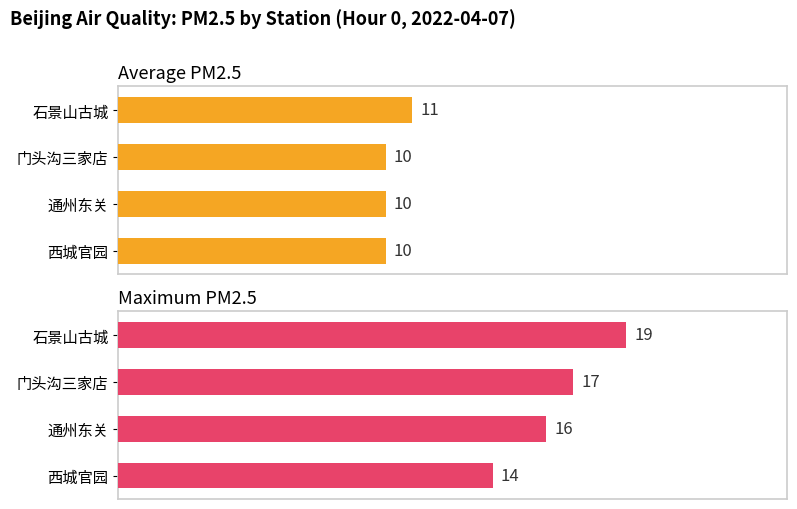

Is the value of Average PM2.5 at 10 greater than the value of Maximum PM2.5 at 15?

No